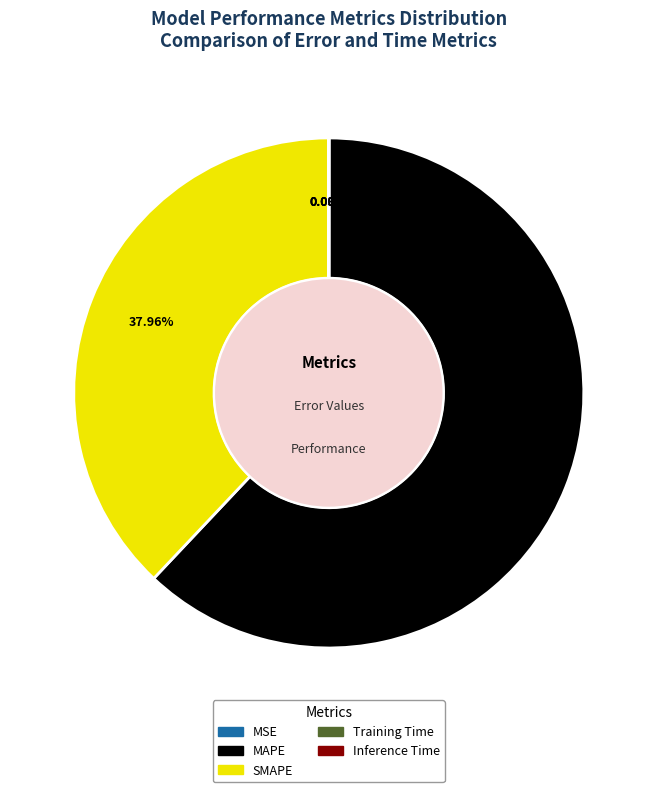

What is the largest slice in the pie chart?

MAPE